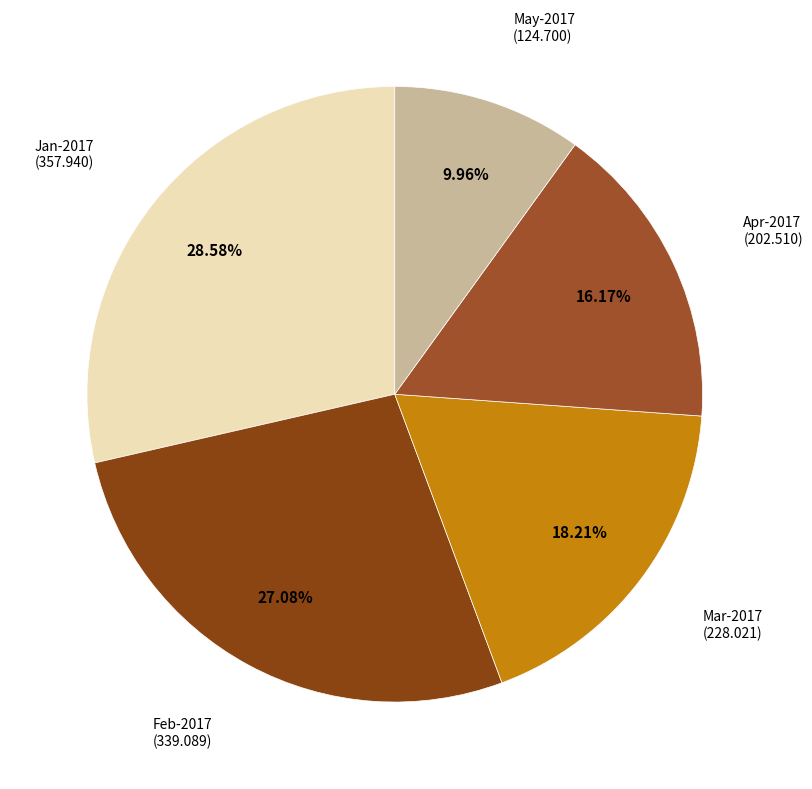

Between Feb-2017 and Apr-2017, which is larger?

Feb-2017